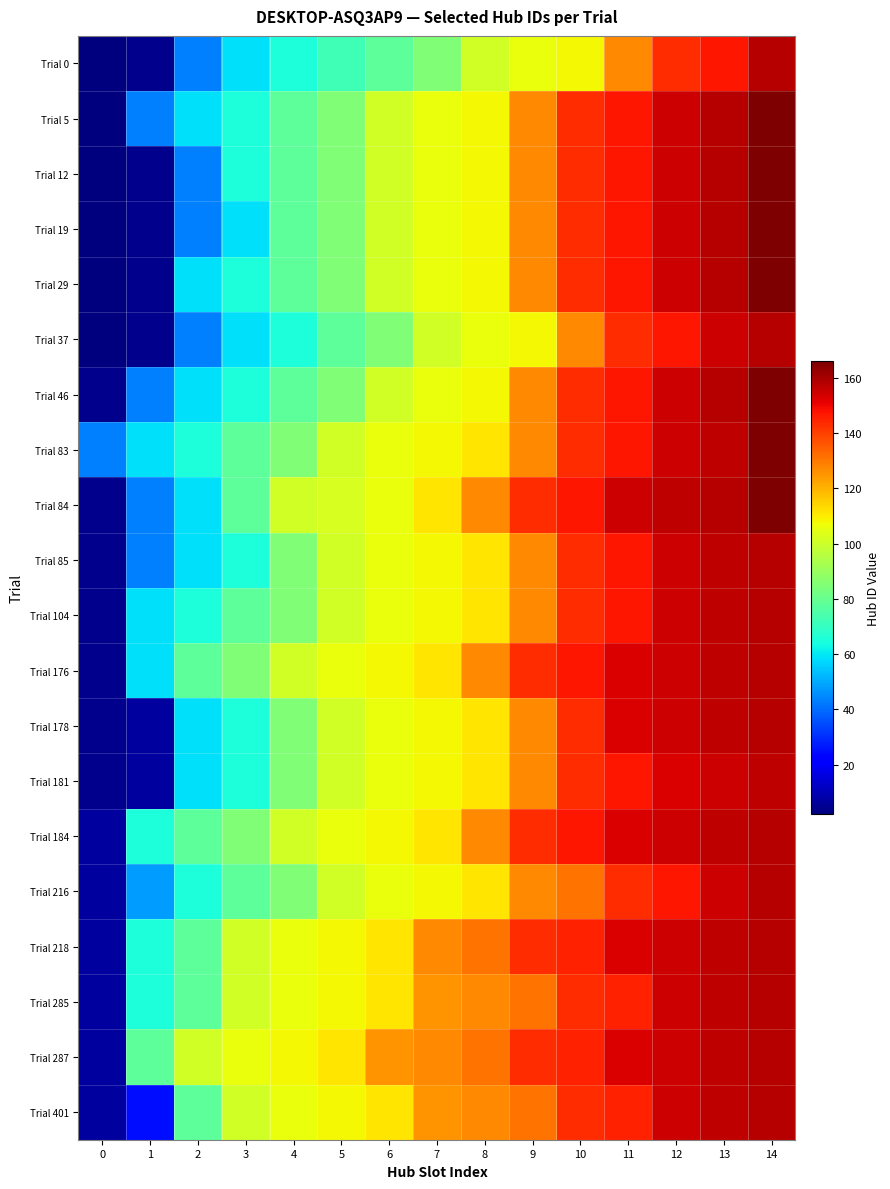

List the series in order of their peak value, highest first.

Trial 5, Trial 12, Trial 19, Trial 29, Trial 46, Trial 83, Trial 84, Trial 0, Trial 37, Trial 85, Trial 104, Trial 176, Trial 178, Trial 184, Trial 216, Trial 218, Trial 285, Trial 287, Trial 401, Trial 181